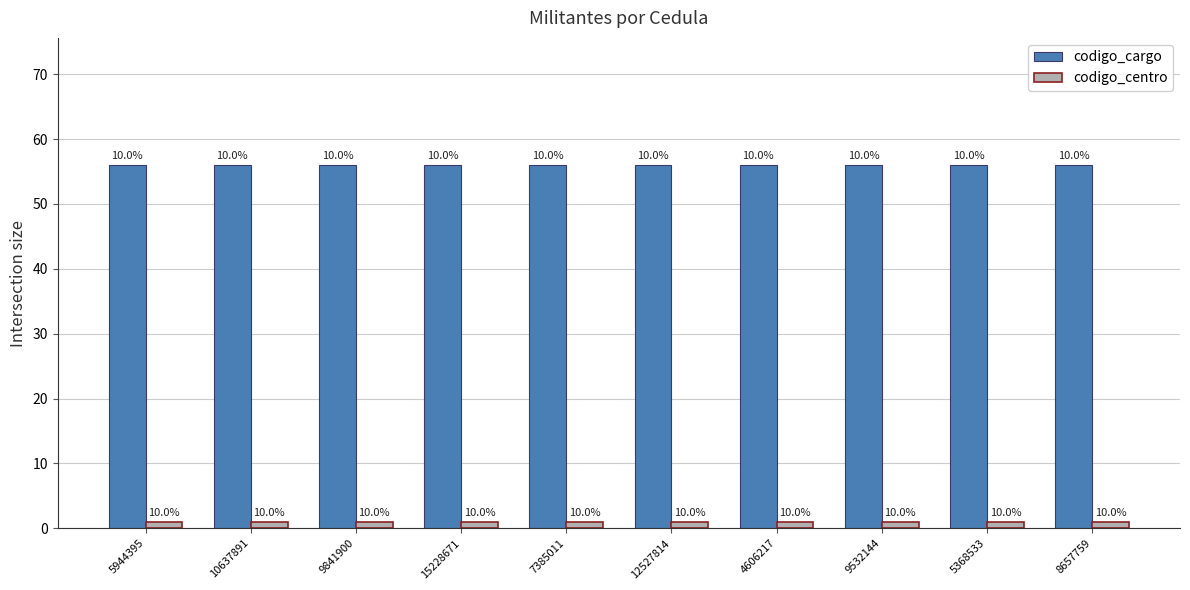

What is the difference between the highest and lowest values at 10637891?

55